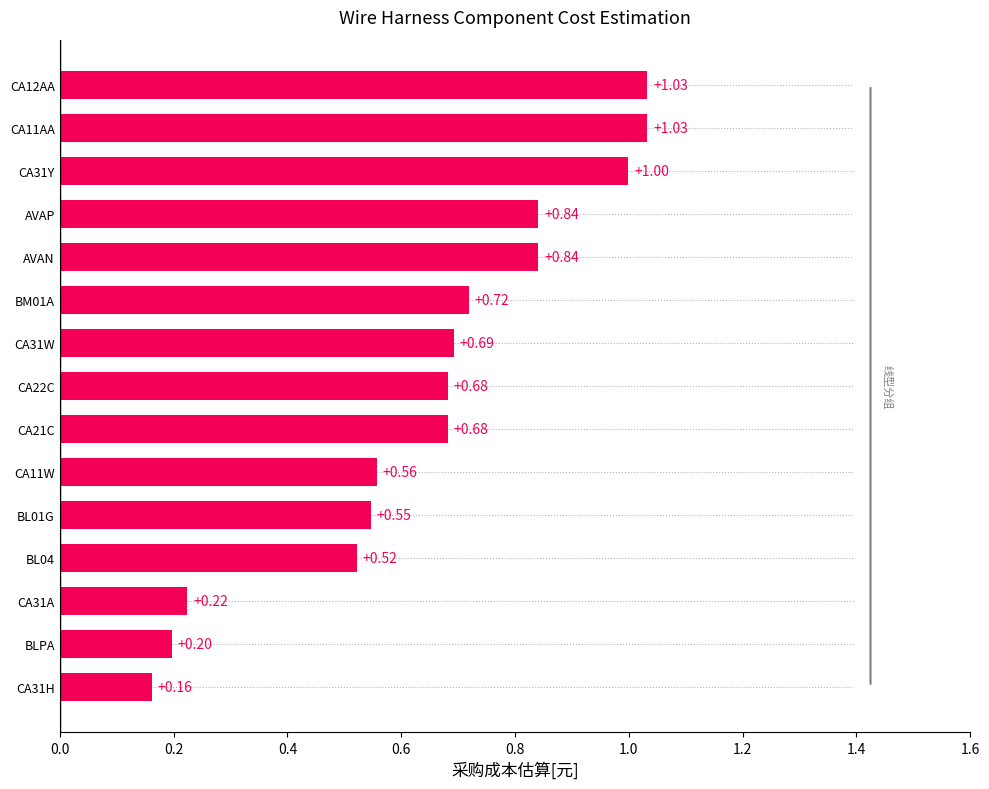

Which has a higher value, CA11W or BL01G?

CA11W